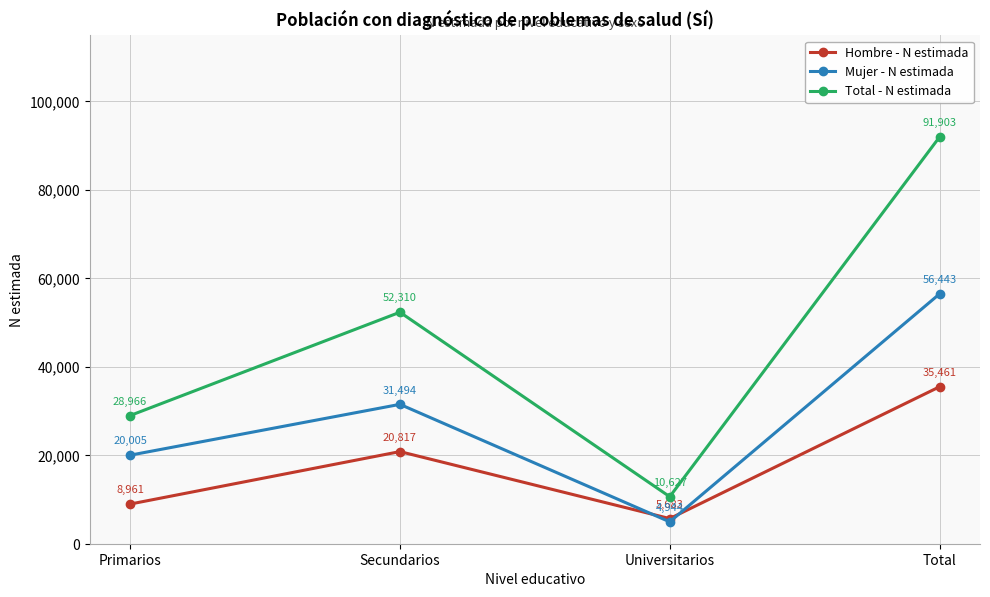

True or false: Total - N estimada has a value of 120341 at Total.

False